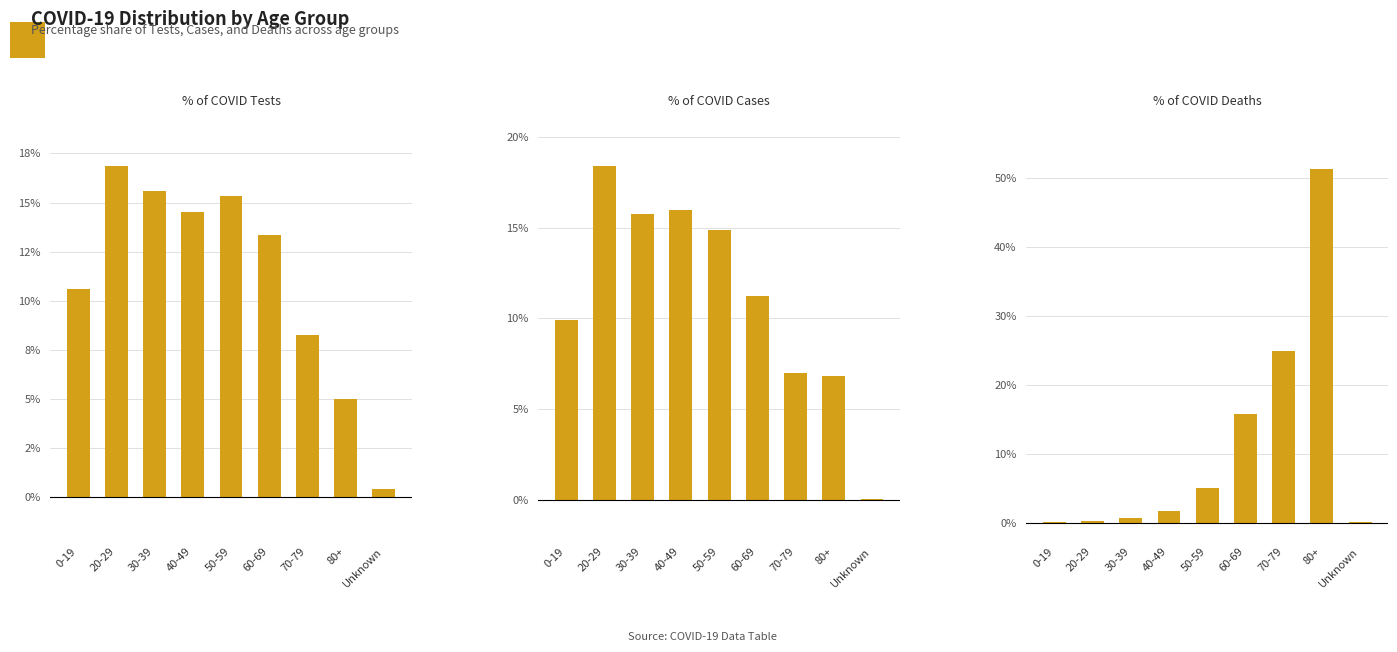

At Unknown, list the series in order from largest to smallest.

COVID_TEST_PCT, COVID_DEATHS_PCT, COVID_COUNT_PCT